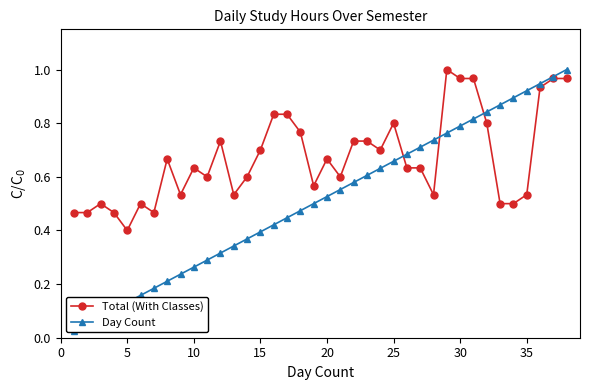

What is the minimum value for Total (With Classes)?

0.4